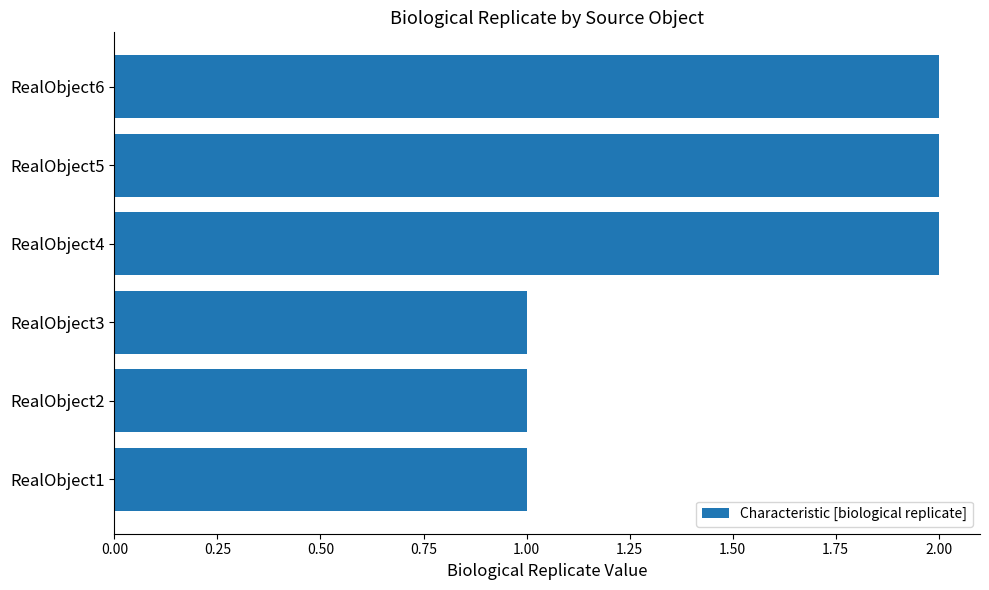

What is the ratio of the value at RealObject4 to the value at RealObject2?

2.0